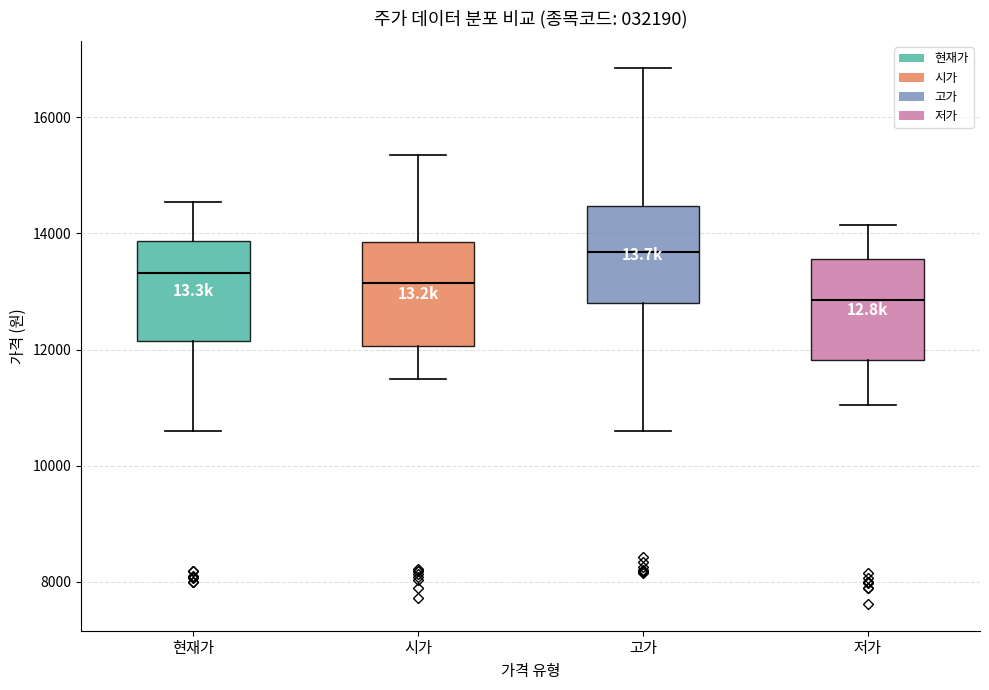

Which box's median line is the highest?

고가